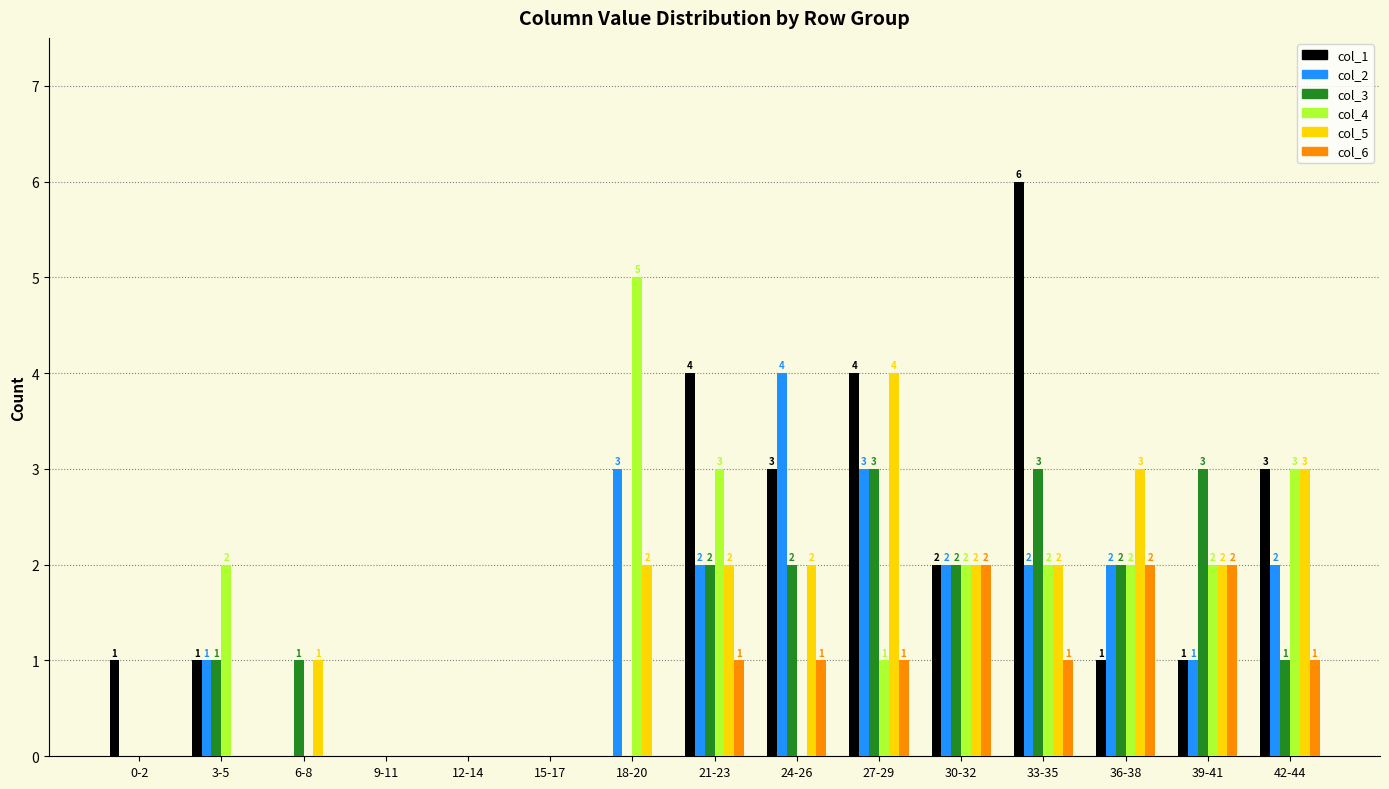

What is the total value across all series at 30-32?

12